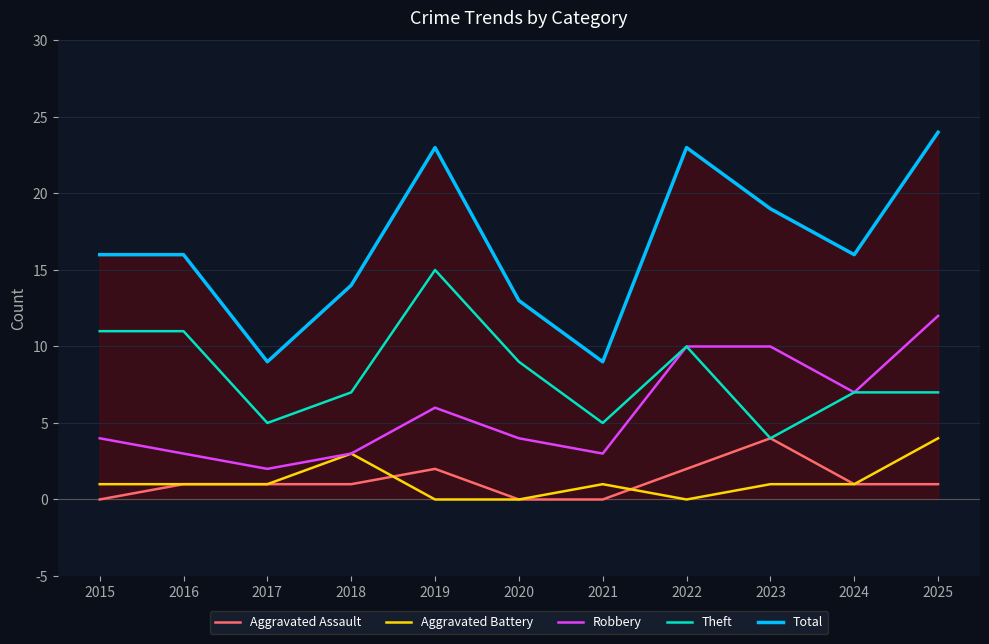

Does the chart display data point markers on the line(s)?

No